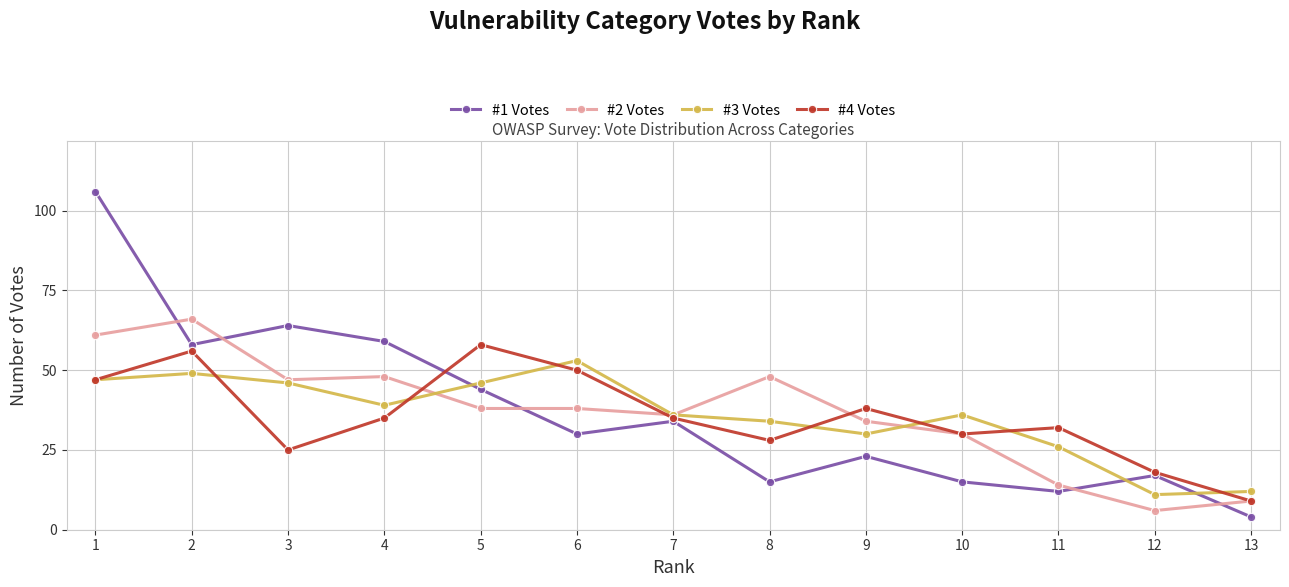

List the series in order of their peak value, lowest first.

#3 Votes, #4 Votes, #2 Votes, #1 Votes